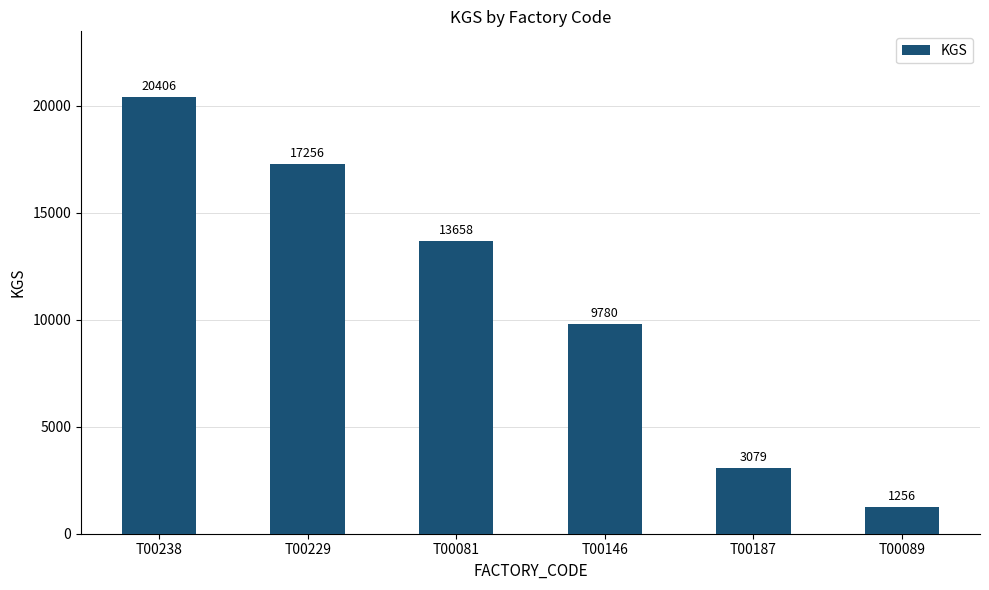

What is the sum of the values at T00081 and T00089?

14914